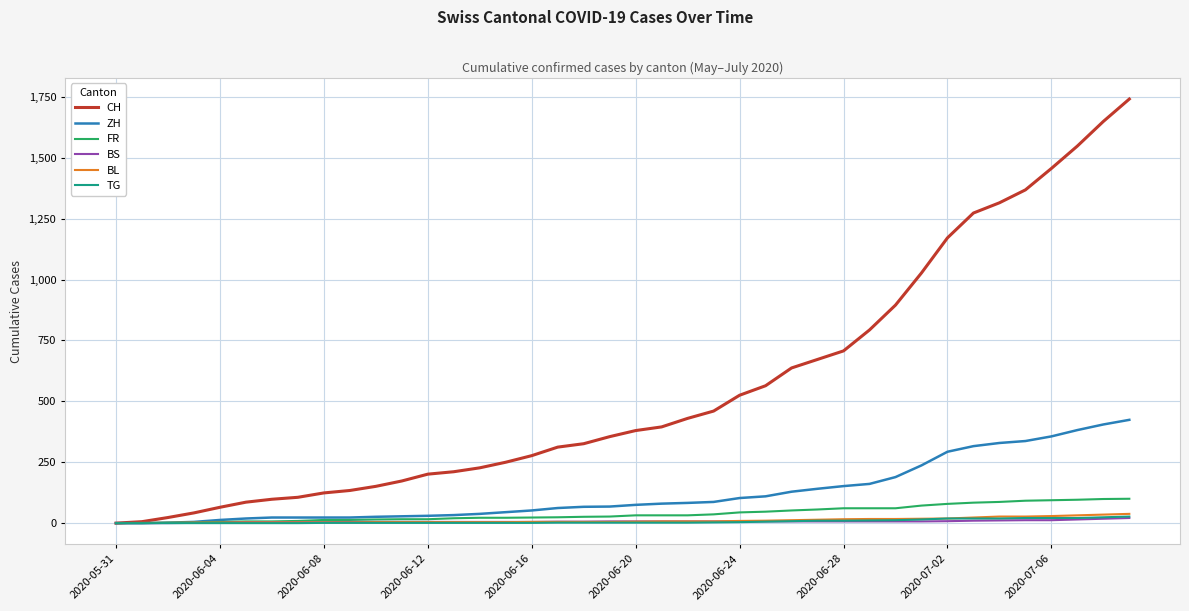

Which series has the largest total across all categories?

CH